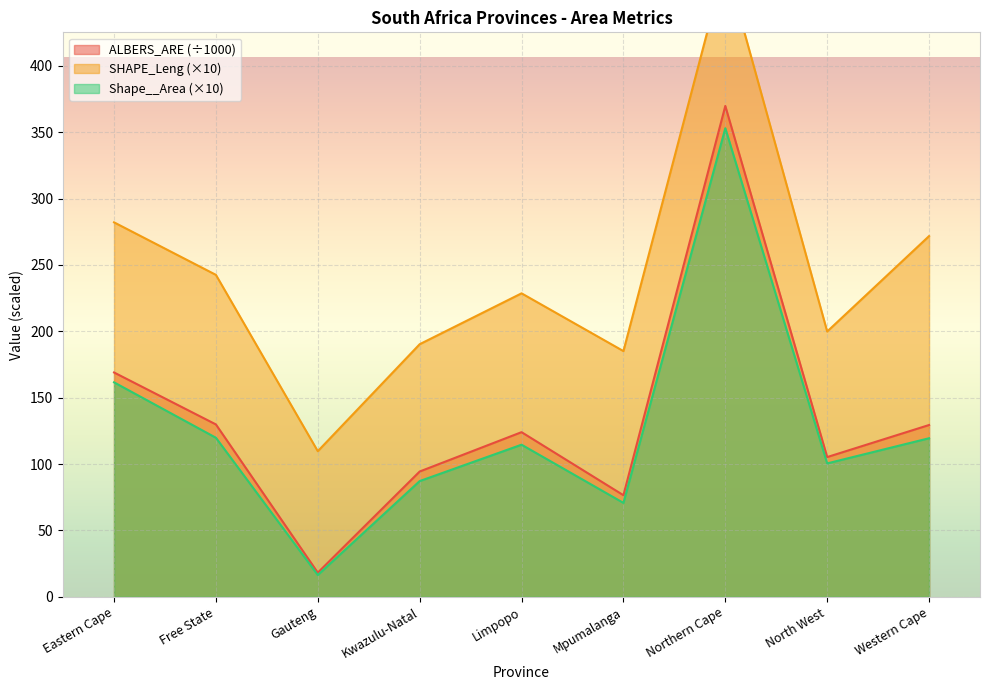

Where does the Shape__Area series first go above 114?

Eastern Cape